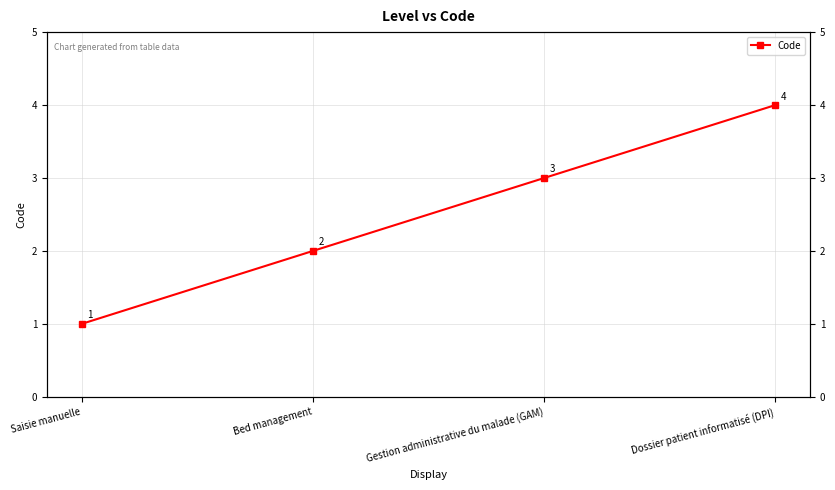

At which label is the value closest to 2?

Bed management